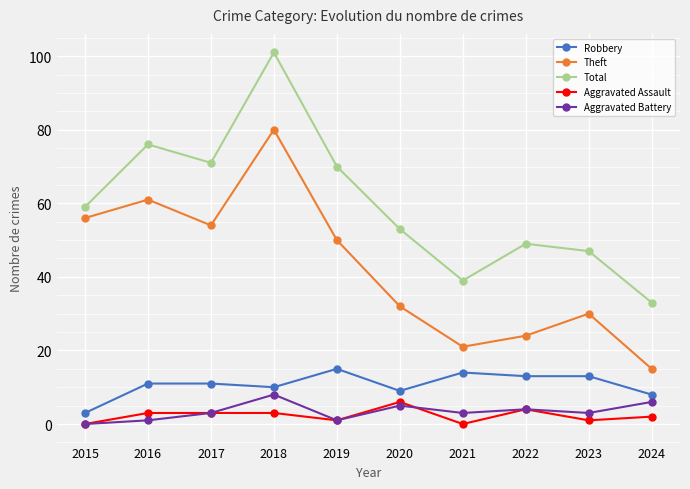

What is the difference between the second highest and minimum values in the Aggravated Assault series?

4